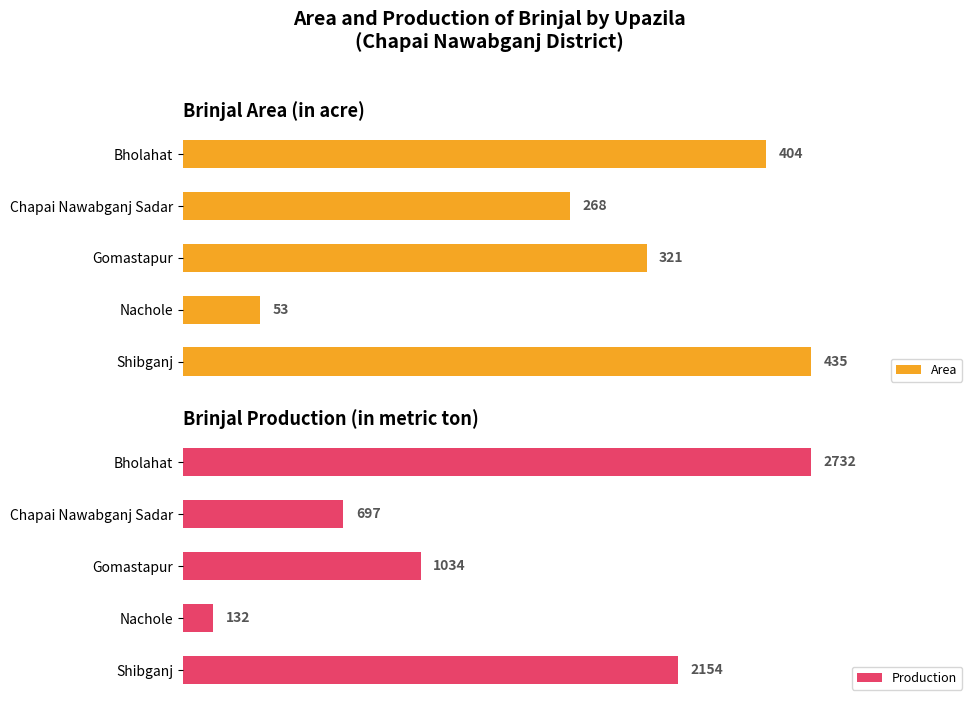

Where is Area nearest to the value 244?

Chapai Nawabganj Sadar